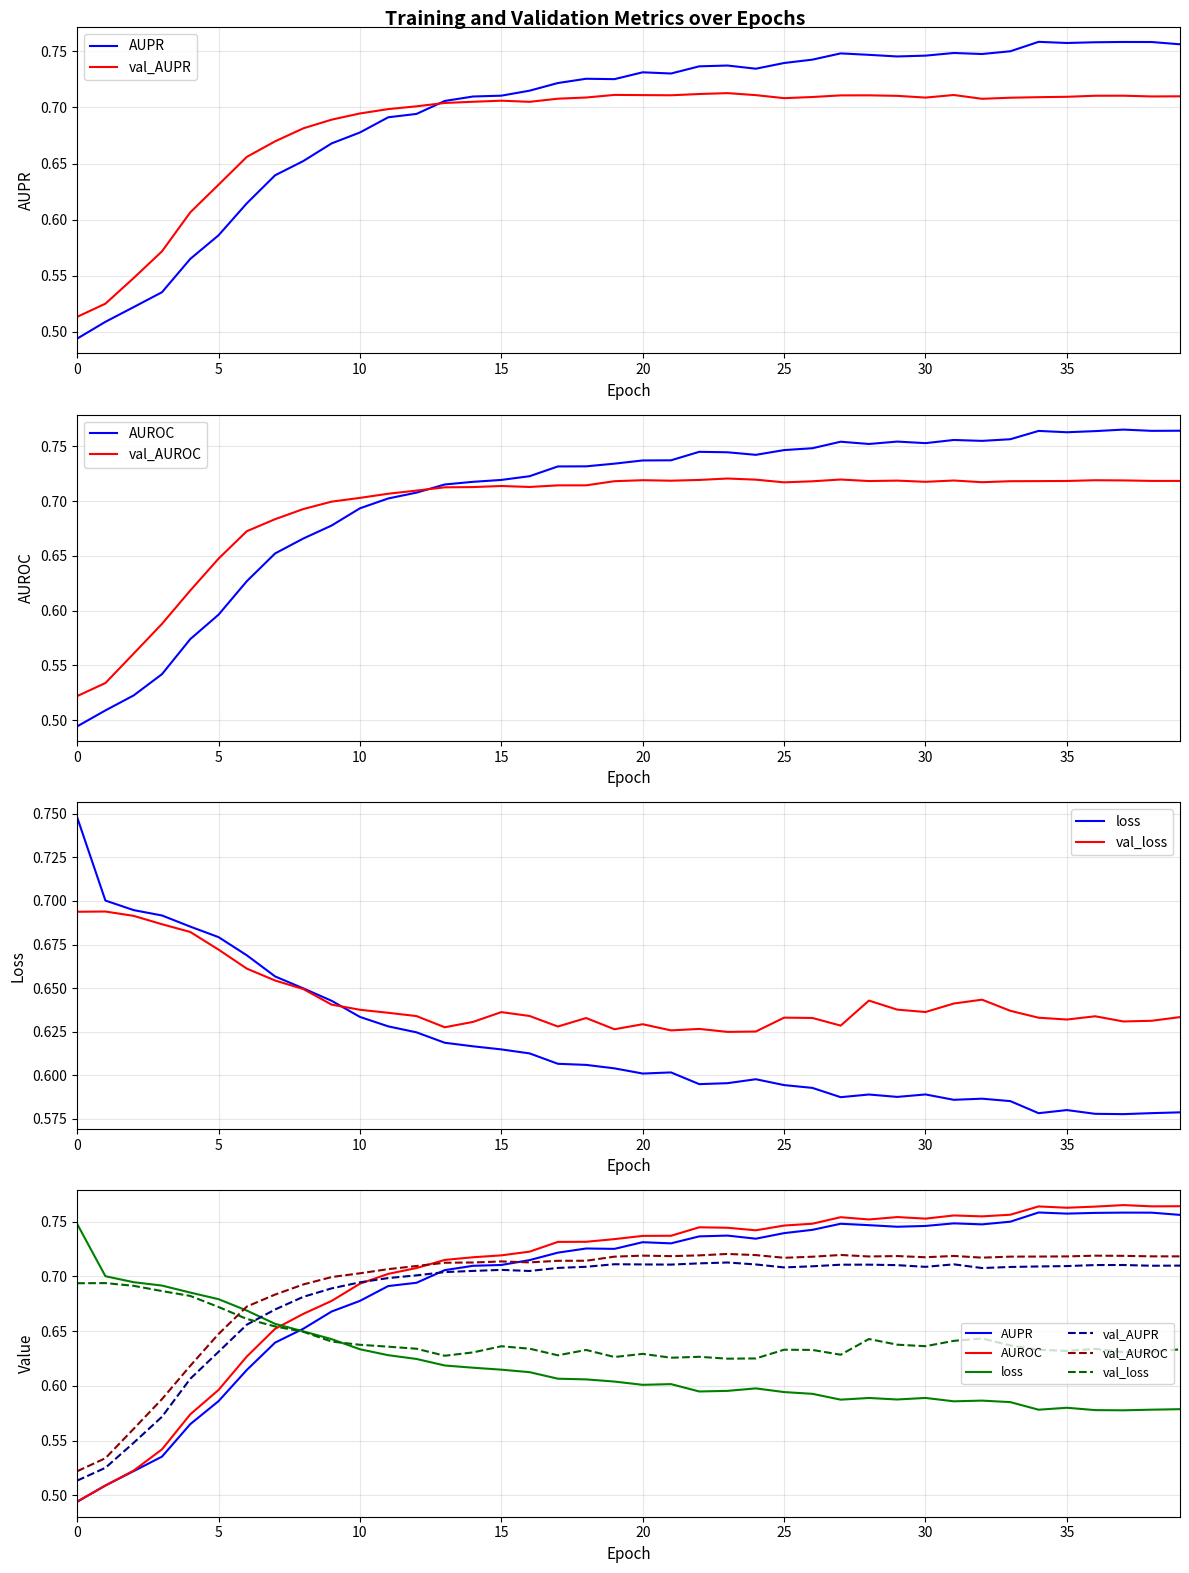

Which series has the widest spread of values?

AUROC